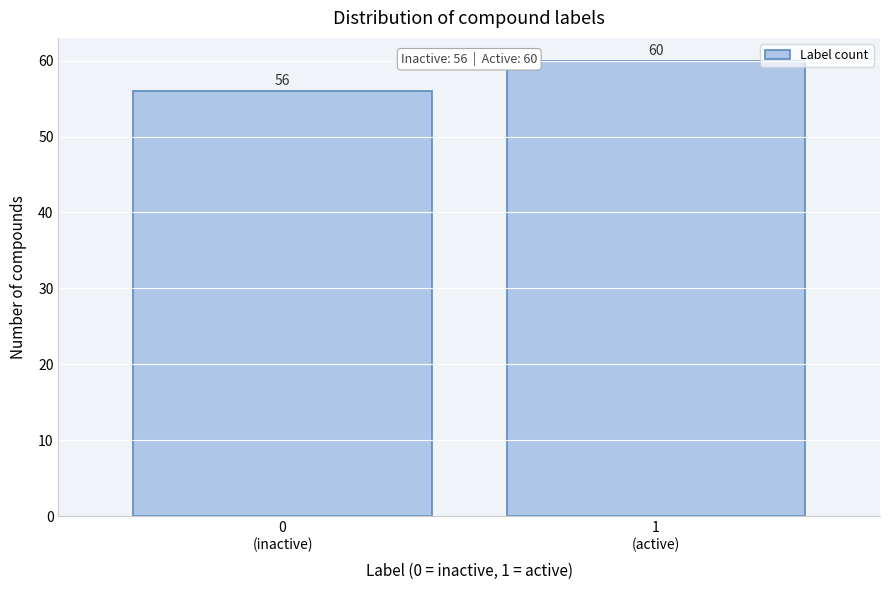

Reading right to left, transcribe all the data shown in this chart.

60	56